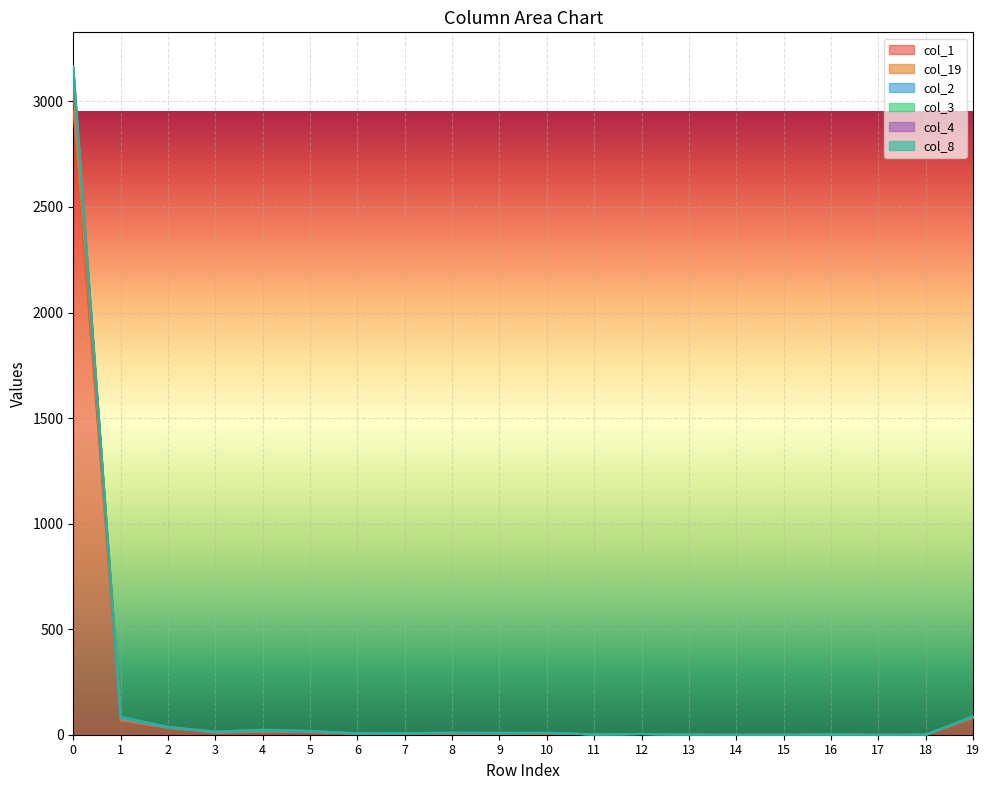

Does the chart display data point markers on the line(s)?

No